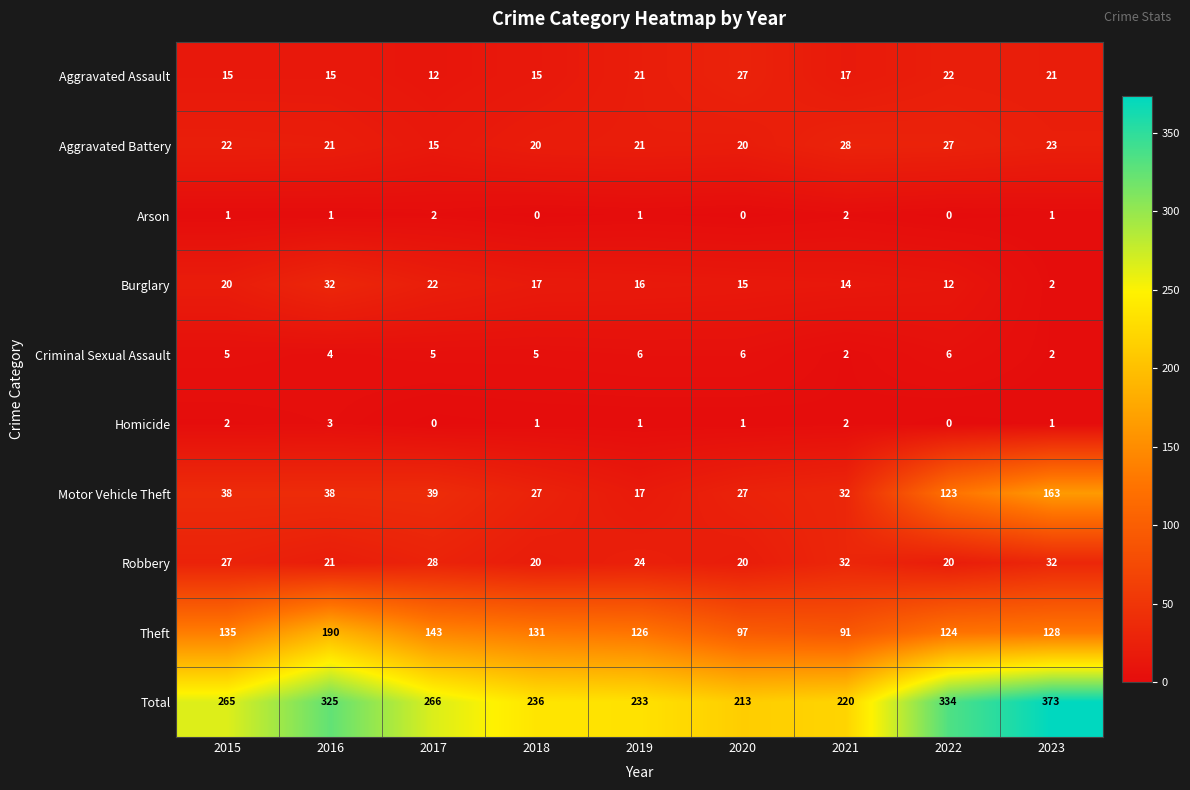

Read the Robbery value at 2020.

20